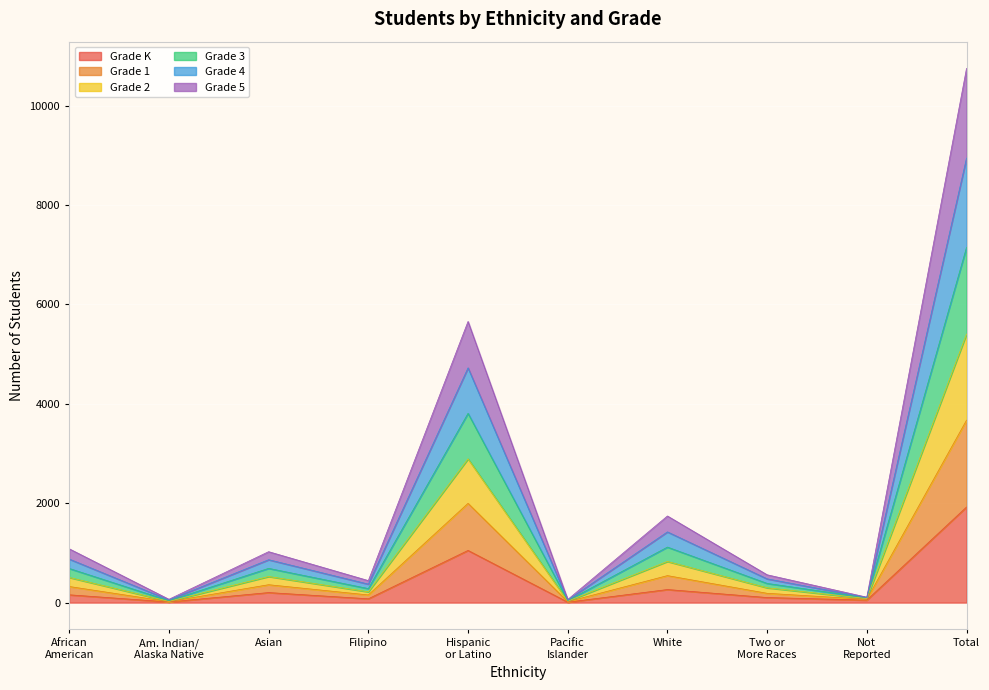

True or false: Grade 5 and Grade 3 cross at least once.

False